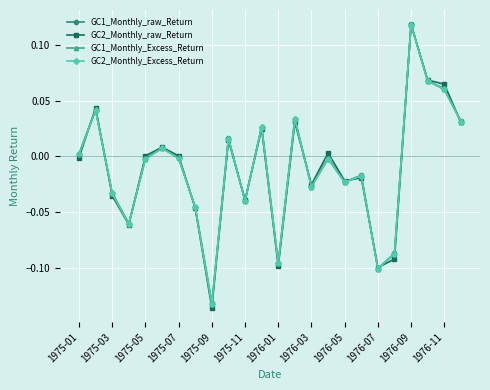

True or false: GC1_Monthly_Excess_Return and GC2_Monthly_Excess_Return intersect in this chart.

False